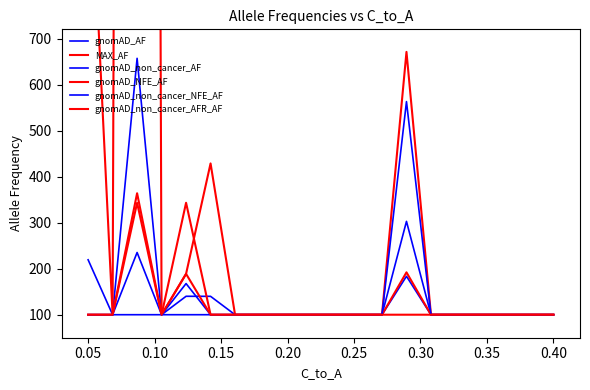

How many lines are shown in the chart?

6